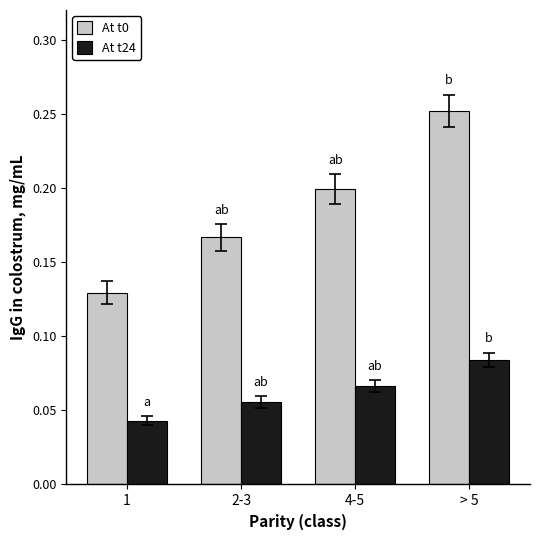

Does the chart contain stacked bars?

No